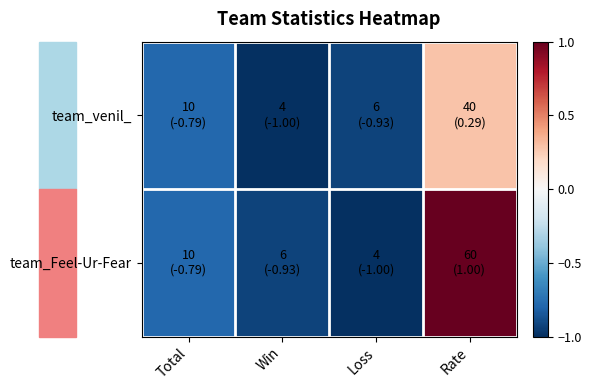

At how many categories does at least one series exceed 0?

1